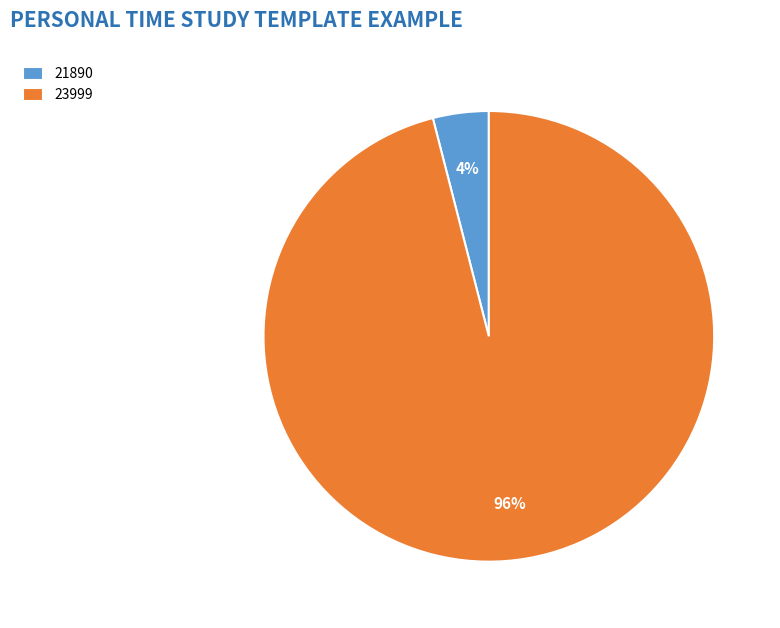

To the nearest percent, what is the difference between the 21890 and 23999 slice percentages?

92%